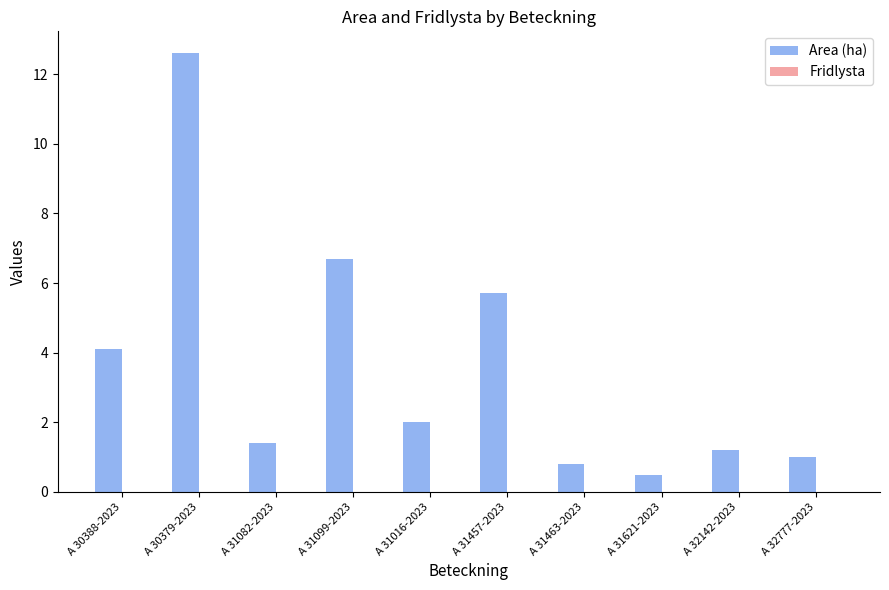

True or false: the data shows 4.1 at A 30388-2023.

True